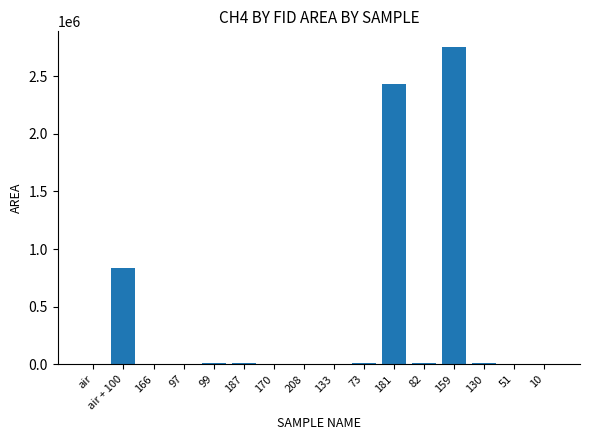

At which category does the chart reach its peak across all series?

159